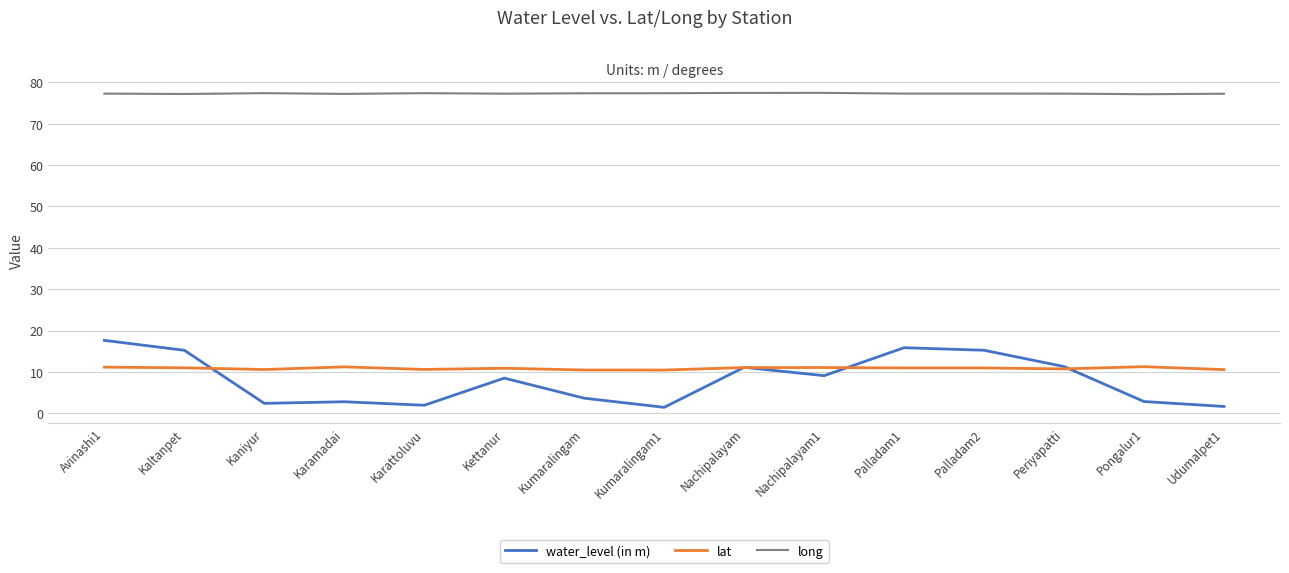

True or false: long and lat cross at least once.

False